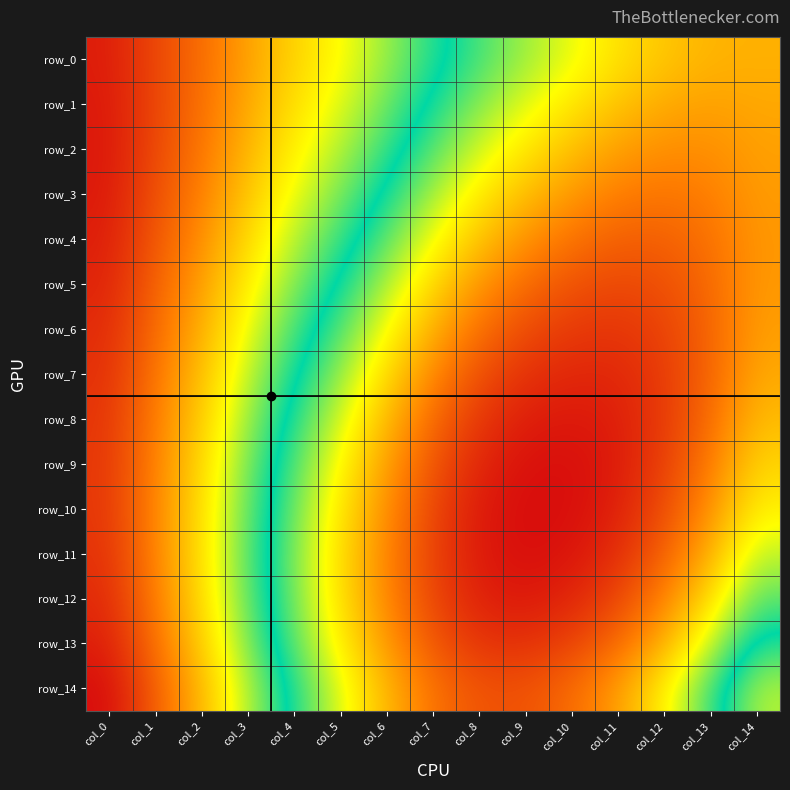

What is the difference between the highest and lowest values at col_13?

0.1